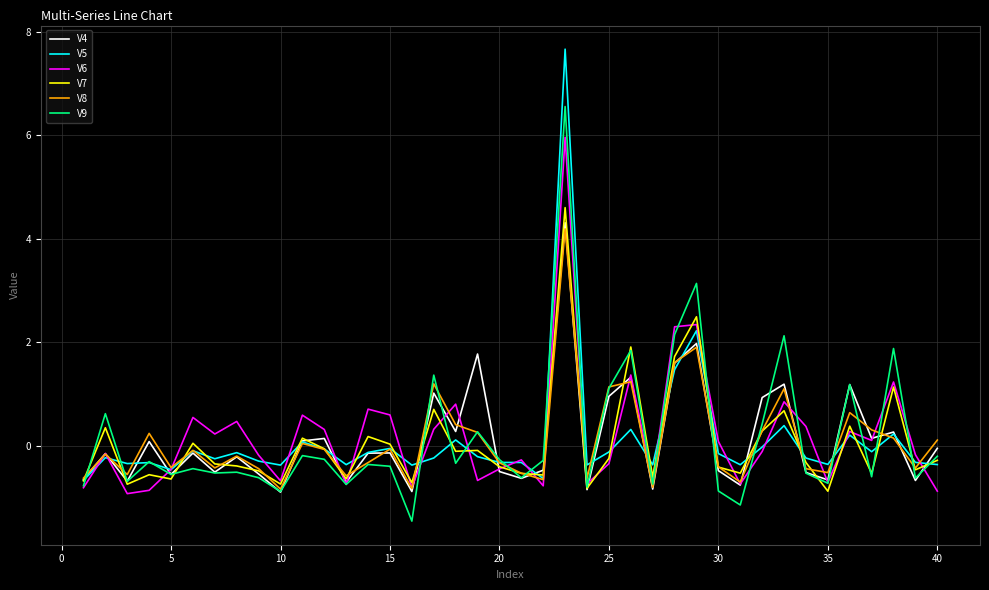

What is the lowest value of the V9 series?

-1.5